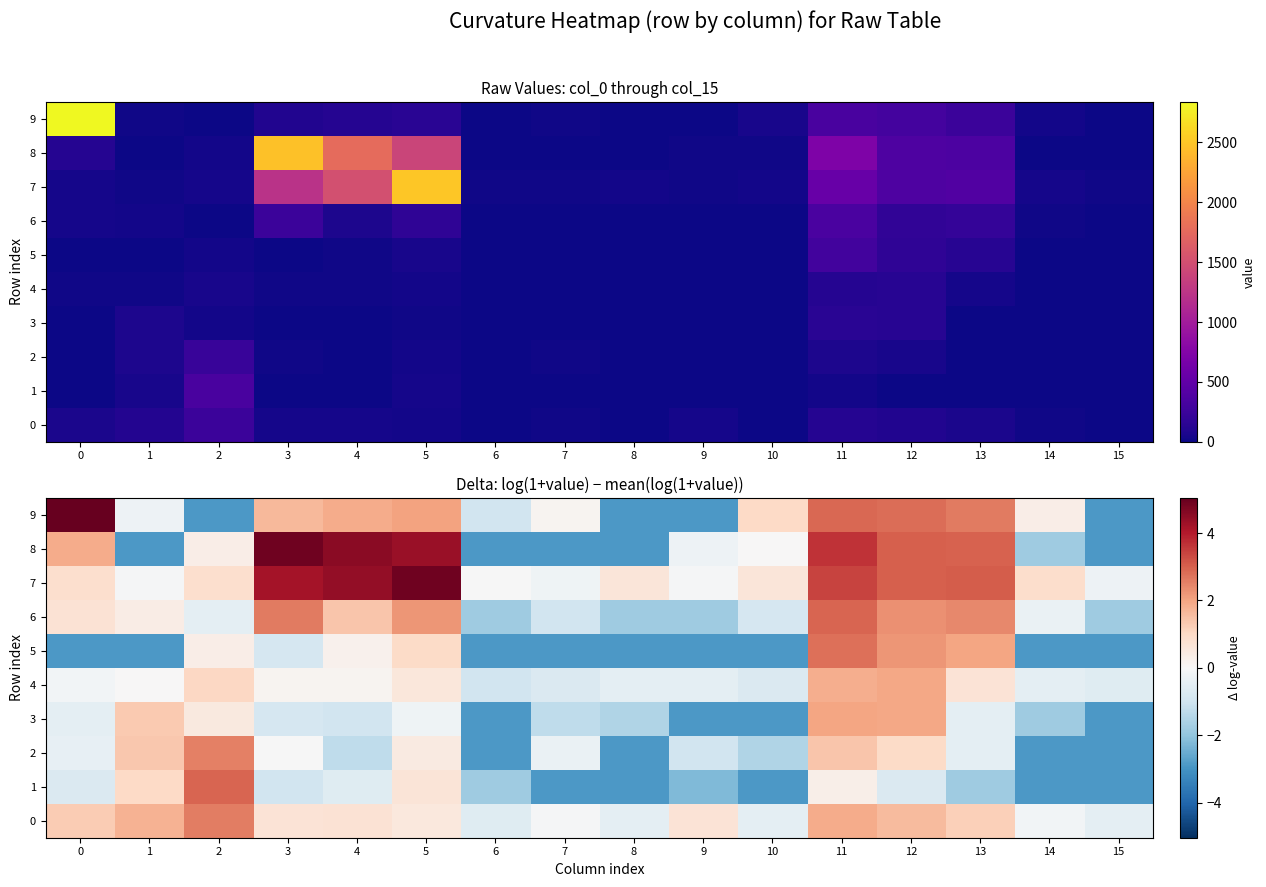

How many distinct data groups are displayed?

10